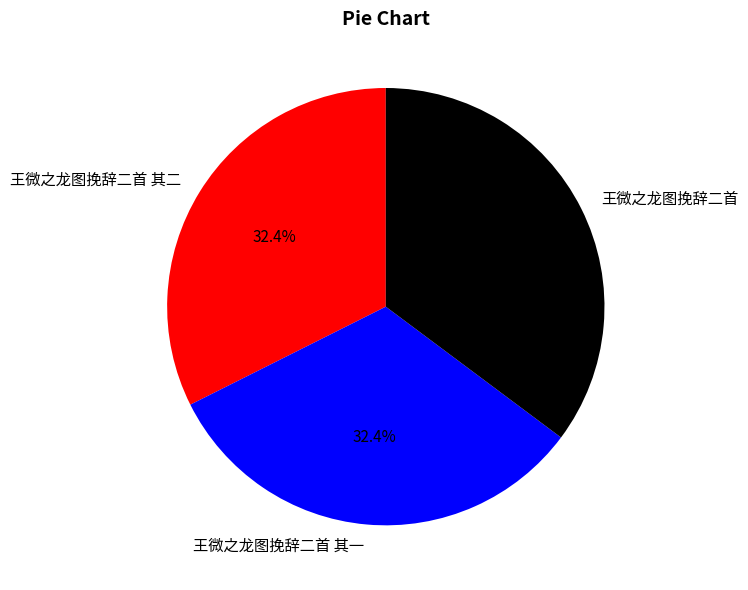

To the nearest percent, what is the combined percentage of 王微之龙图挽辞二首 其一 and 王微之龙图挽辞二首?

68%